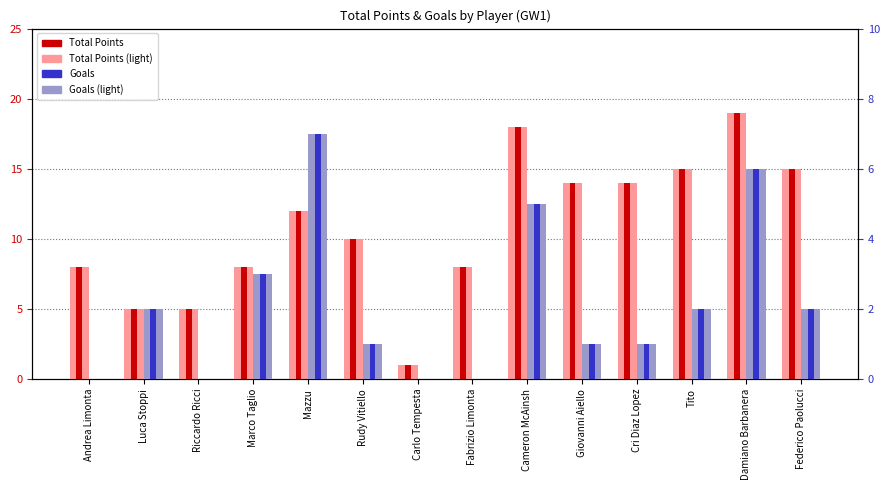

What is the approximate value of Total Points at Cameron McAinsh, to the nearest 5?

20